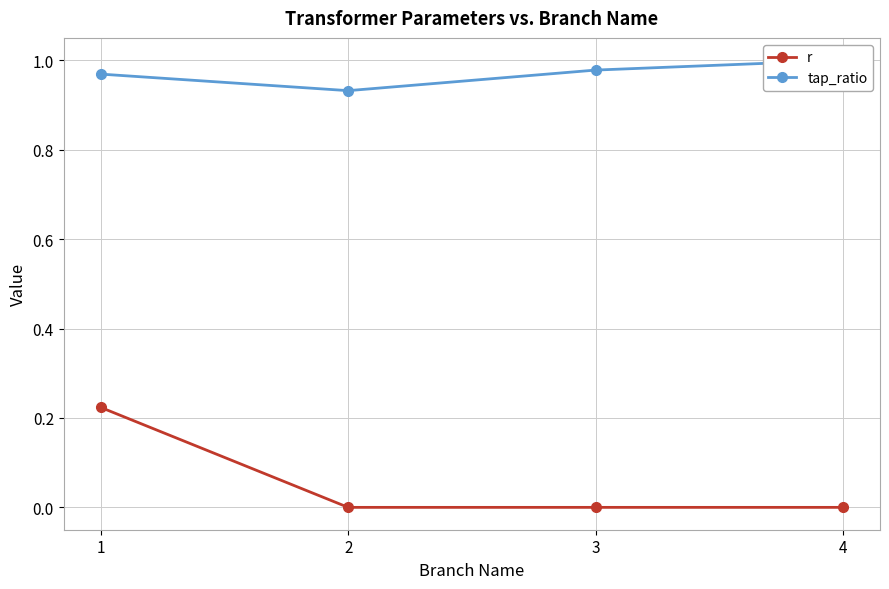

What is the value of the tap_ratio point at the 4th from the left?

1.0